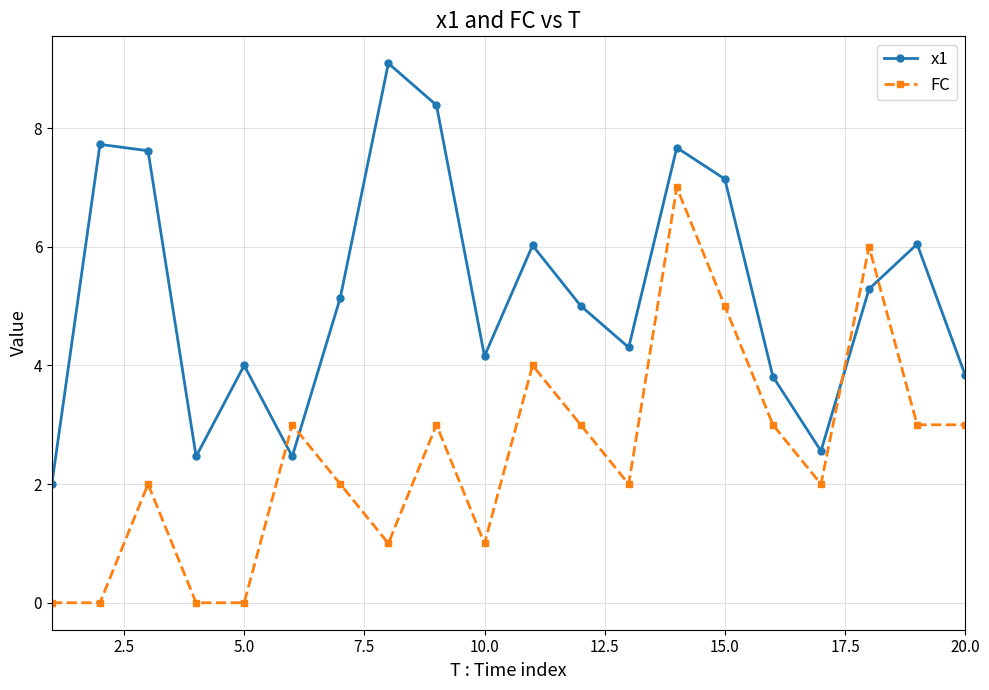

List the series in order of their overall mean, highest first.

x1, FC